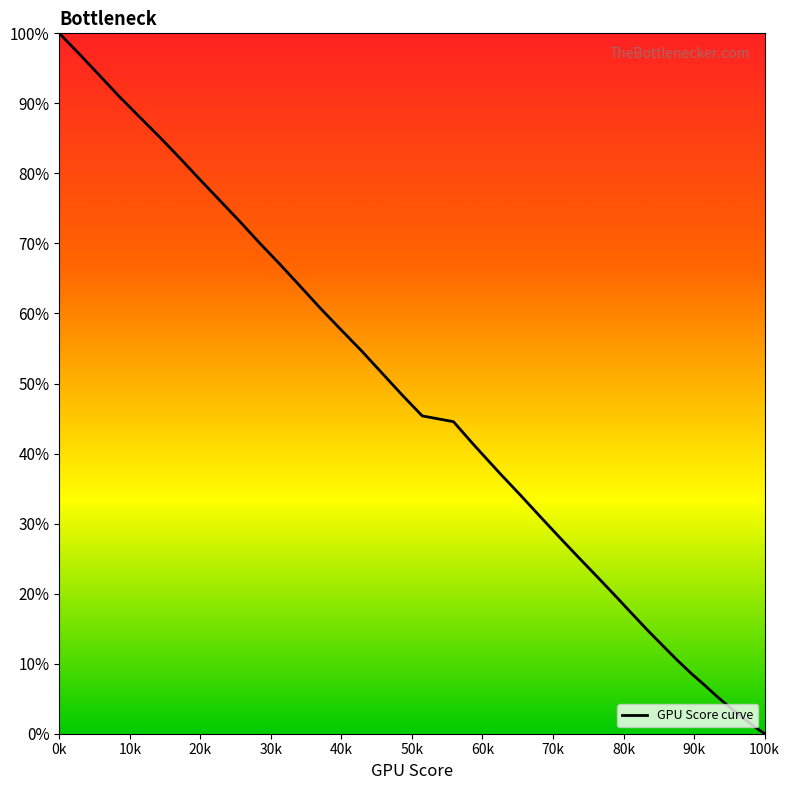

Does the chart have visible grid lines?

No